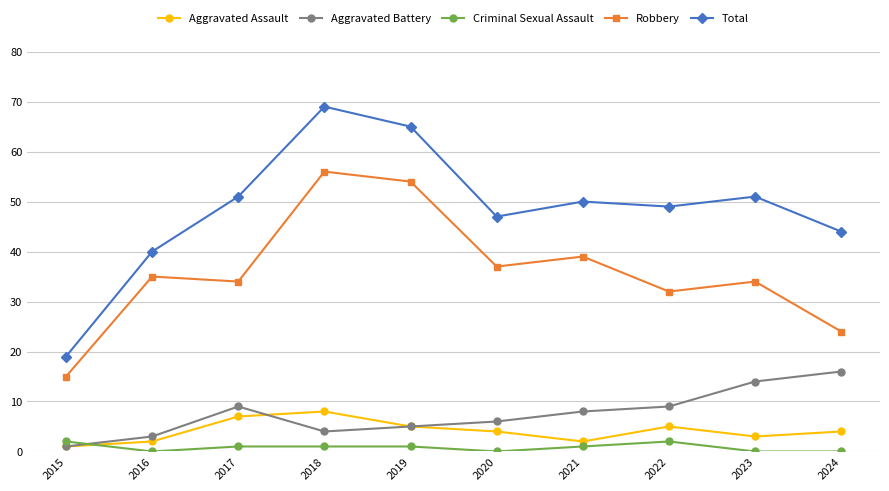

Which series has the largest range (max minus min)?

Total